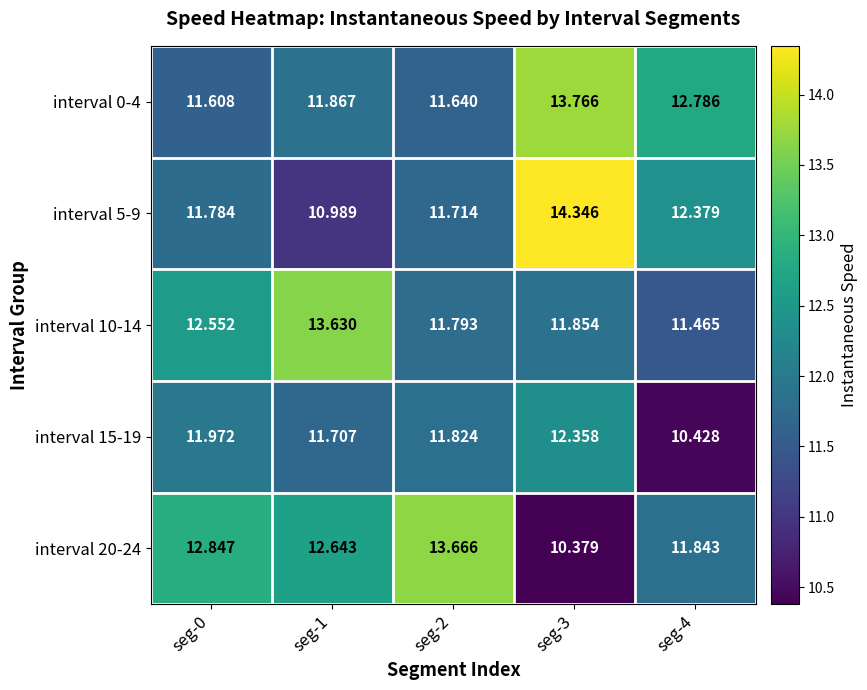

Is the value of interval 0-4 at seg-3 greater than the value of interval 5-9 at seg-3?

No